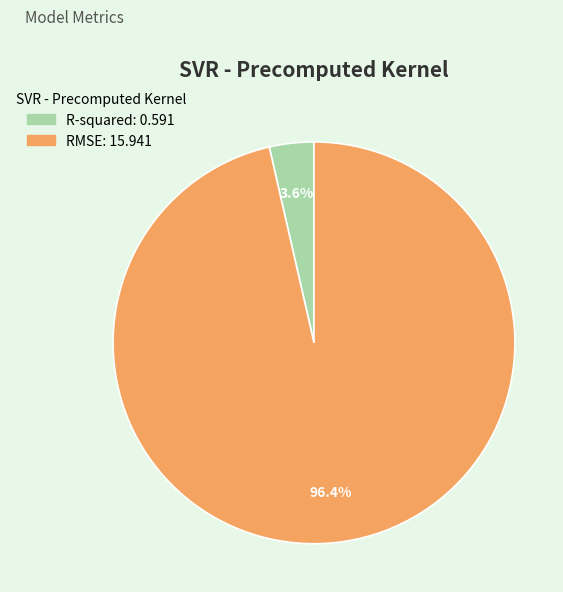

How many segments does this pie chart have?

2